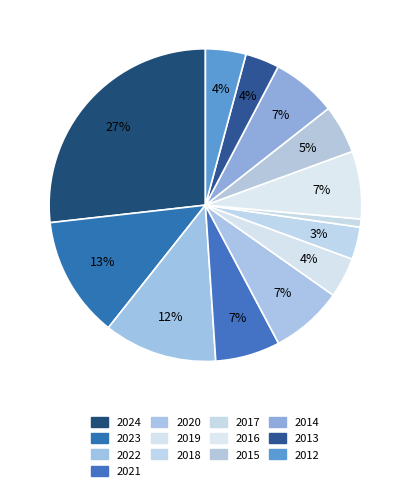

How many segments does this pie chart have?

13